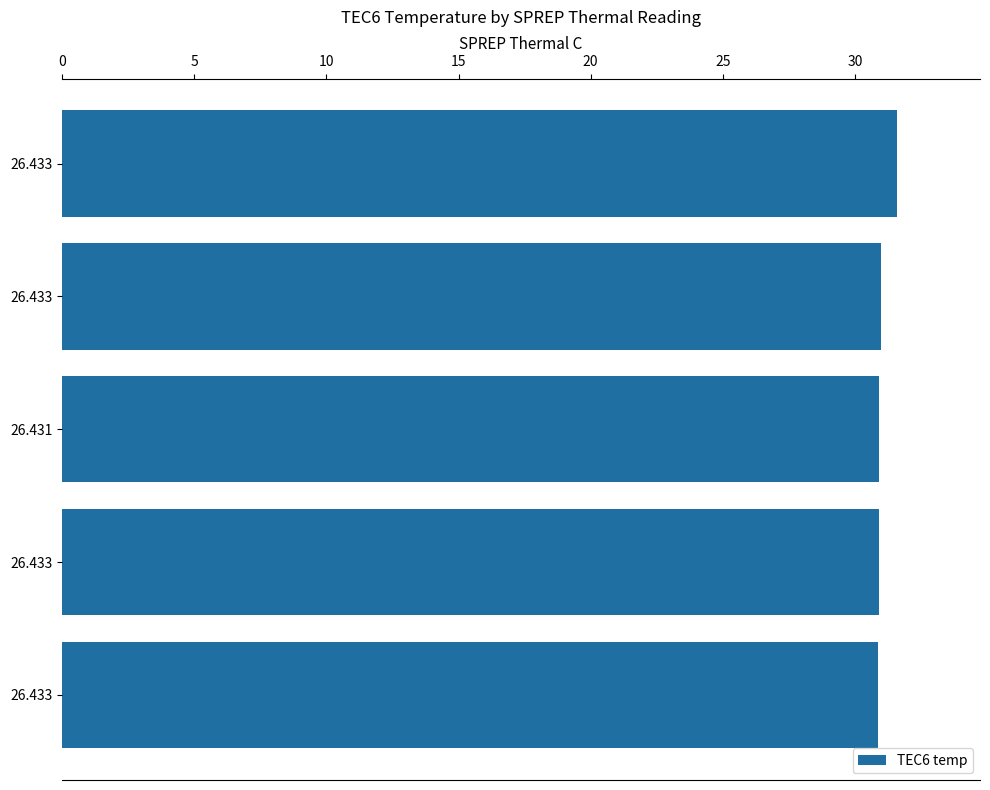

What is the average value?

31.1